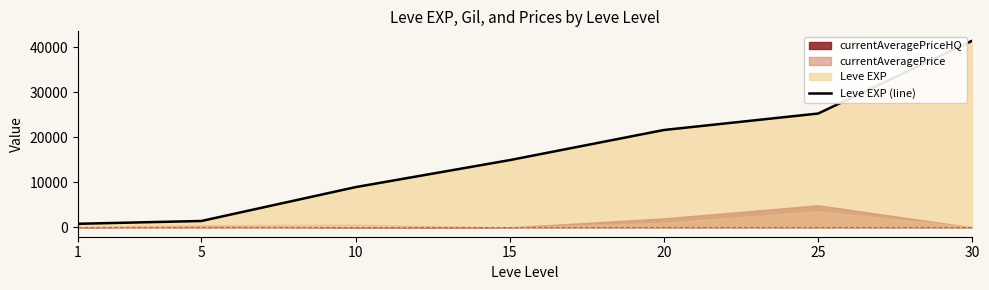

True or false: the data has more than 0 interior local peaks.

False